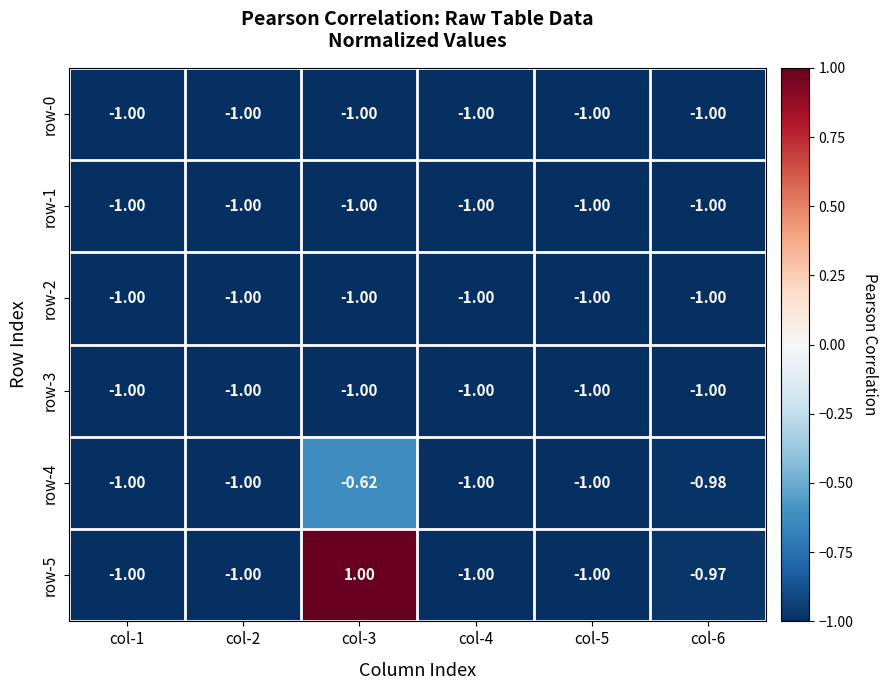

Is the value of row-0 at col-5 greater than the value of row-4 at col-3?

No